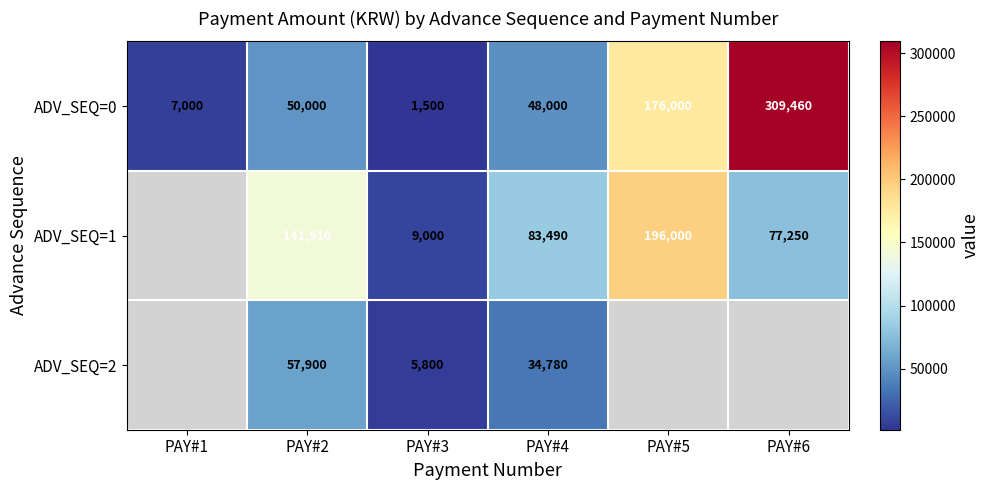

What is the average value of the ADV_SEQ=0 series?

98660